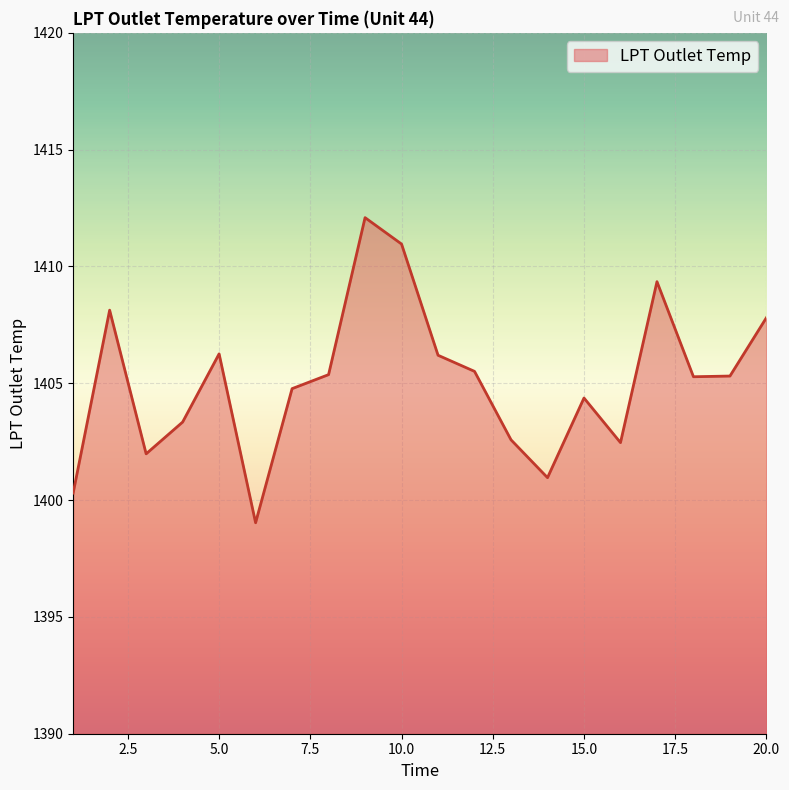

What is the smallest value displayed?

1399.0